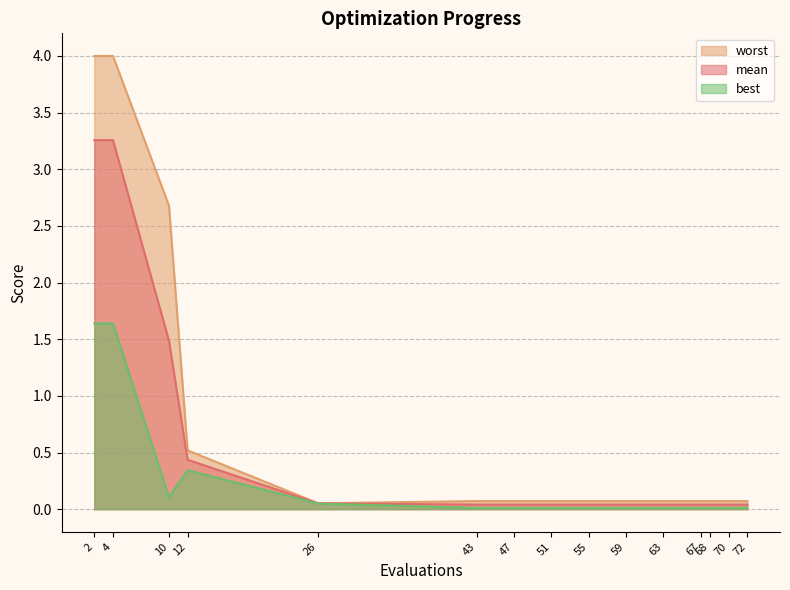

What are all the series names shown in the legend?

worst, mean, best